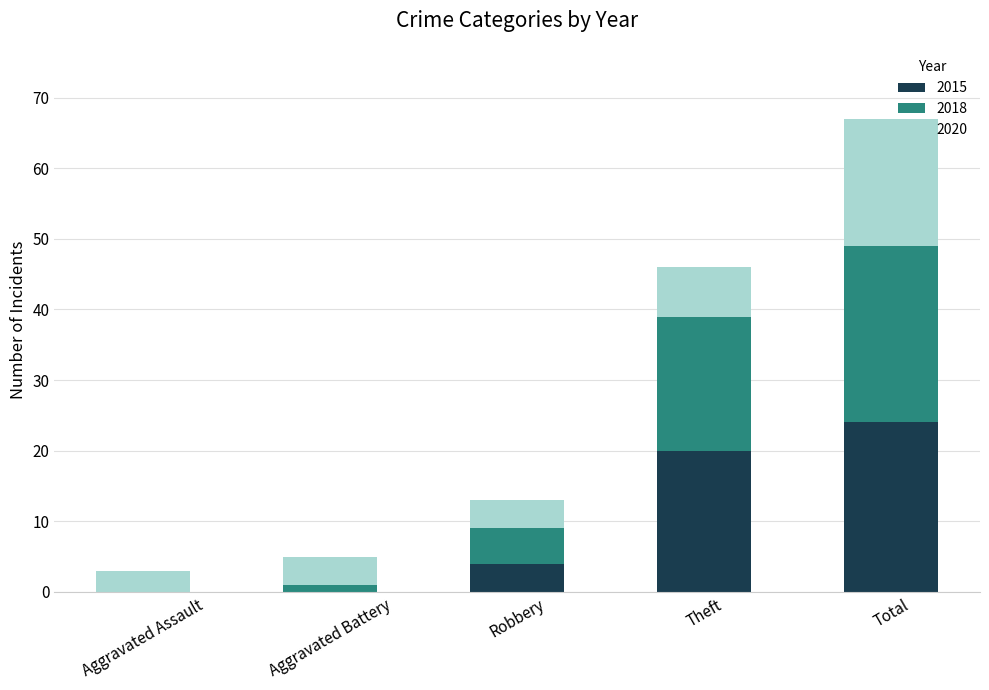

What is the difference between the 2015 values at Aggravated Battery and Theft?

20